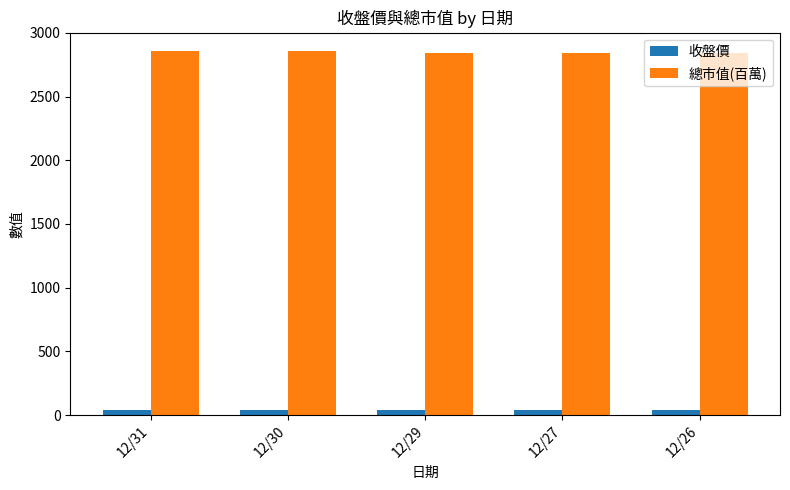

Which series has the largest total across all categories?

總市值(百萬)